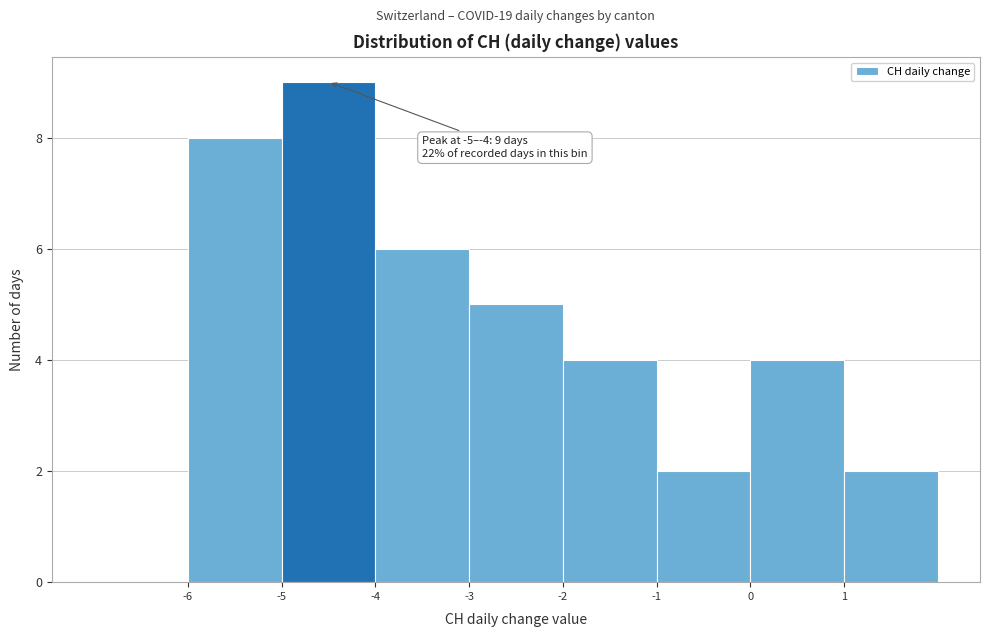

Over which range of the x-axis is the bar tallest?

-5 to -4